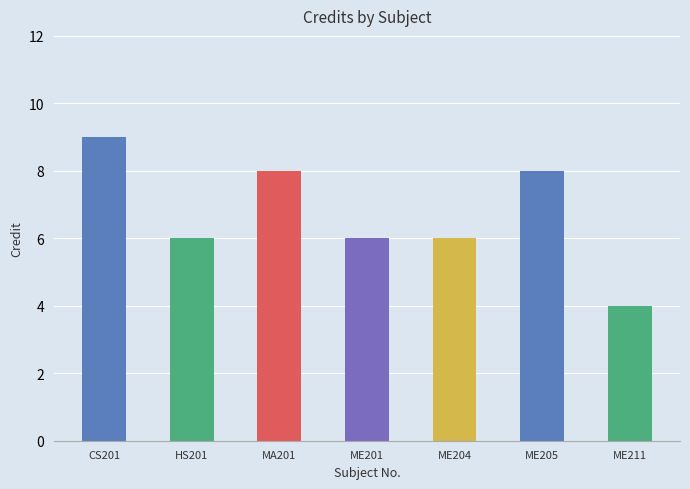

Between ME205 and ME201, which is larger?

ME205